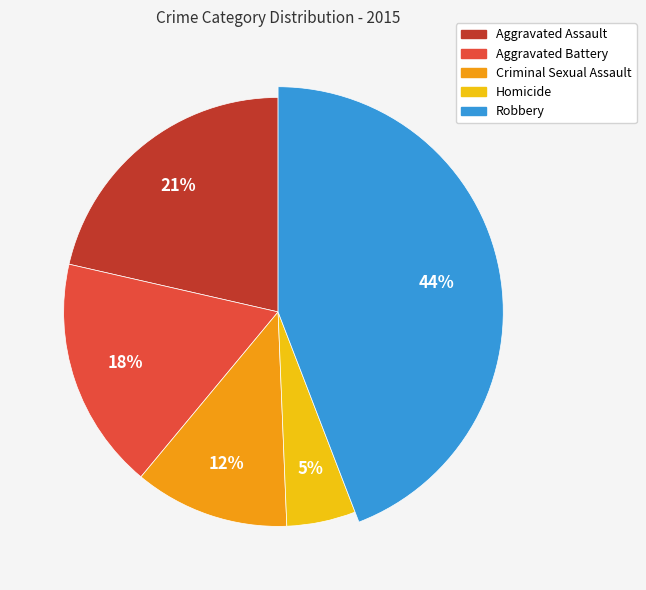

What percentage is the Criminal Sexual Assault slice, to the nearest percent?

12%